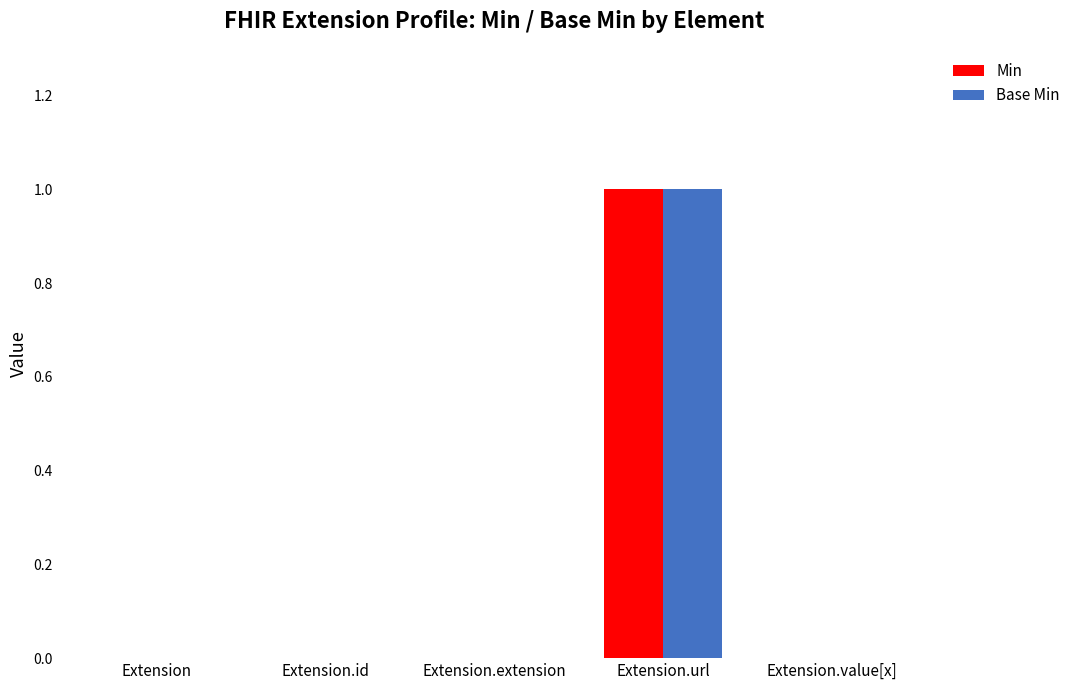

Is it true that Base Min equals 1 at Extension.extension?

False